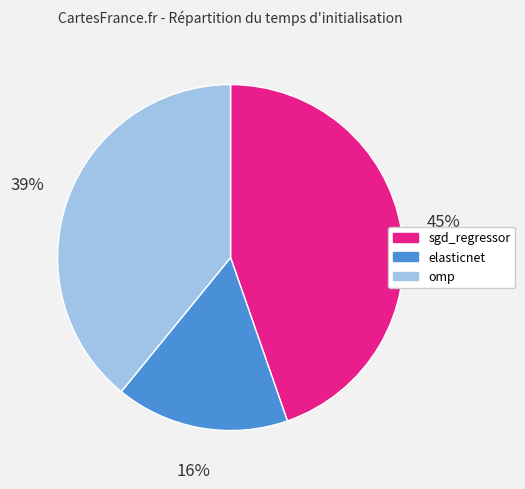

To the nearest percent, what portion does omp represent?

39%